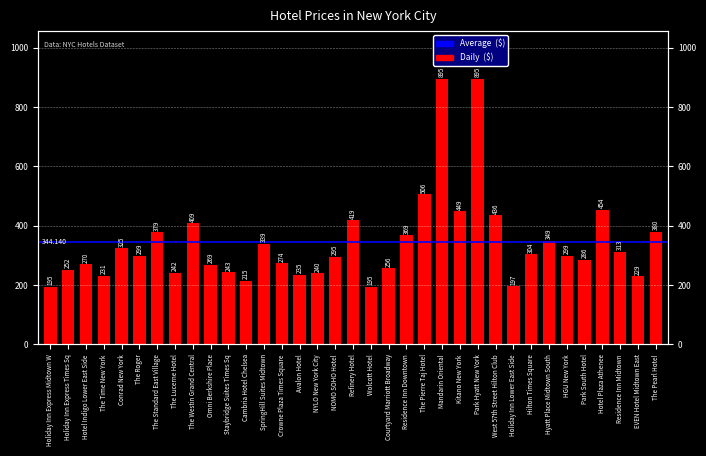

List the labels in order of value, smallest first.

Holiday Inn Express Midtown W, Wolcott Hotel, Holiday Inn Lower East Side, Cambria Hotel Chelsea, EVEN Hotel Midtown East, The Time New York, Avalon Hotel, NYLO New York City, The Lucerne Hotel, Staybridge Suites Times Sq, Holiday Inn Express Times Sq, Courtyard Marriott Broadway, Omni Berkshire Place, Hotel Indigo Lower East Side, Crowne Plaza Times Square, Park South Hotel, NOMO SOHO Hotel, The Roger, HGU New York, Hilton Times Square, Residence Inn Midtown, Conrad New York, SpringHill Suites Midtown, Hyatt Place Midtown South, Residence Inn Downtown, The Standard East Village, The Pearl Hotel, The Westin Grand Central, Refinery Hotel, West 57th Street Hilton Club, Kitano New York, Hotel Plaza Athenee, The Pierre Taj Hotel, Mandarin Oriental, Park Hyatt New York